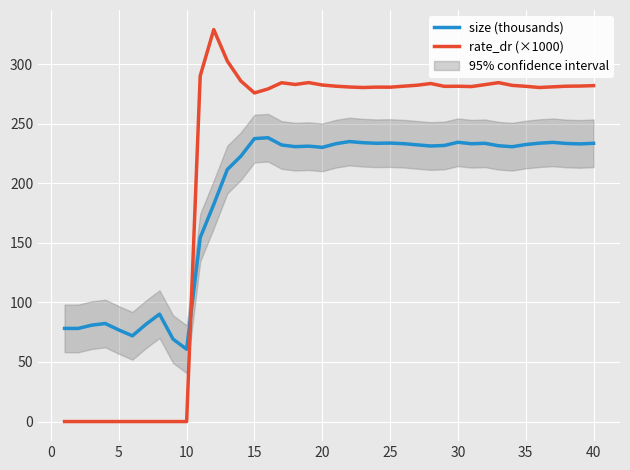

Which series has the largest range (max minus min)?

rate_dr (×1000)